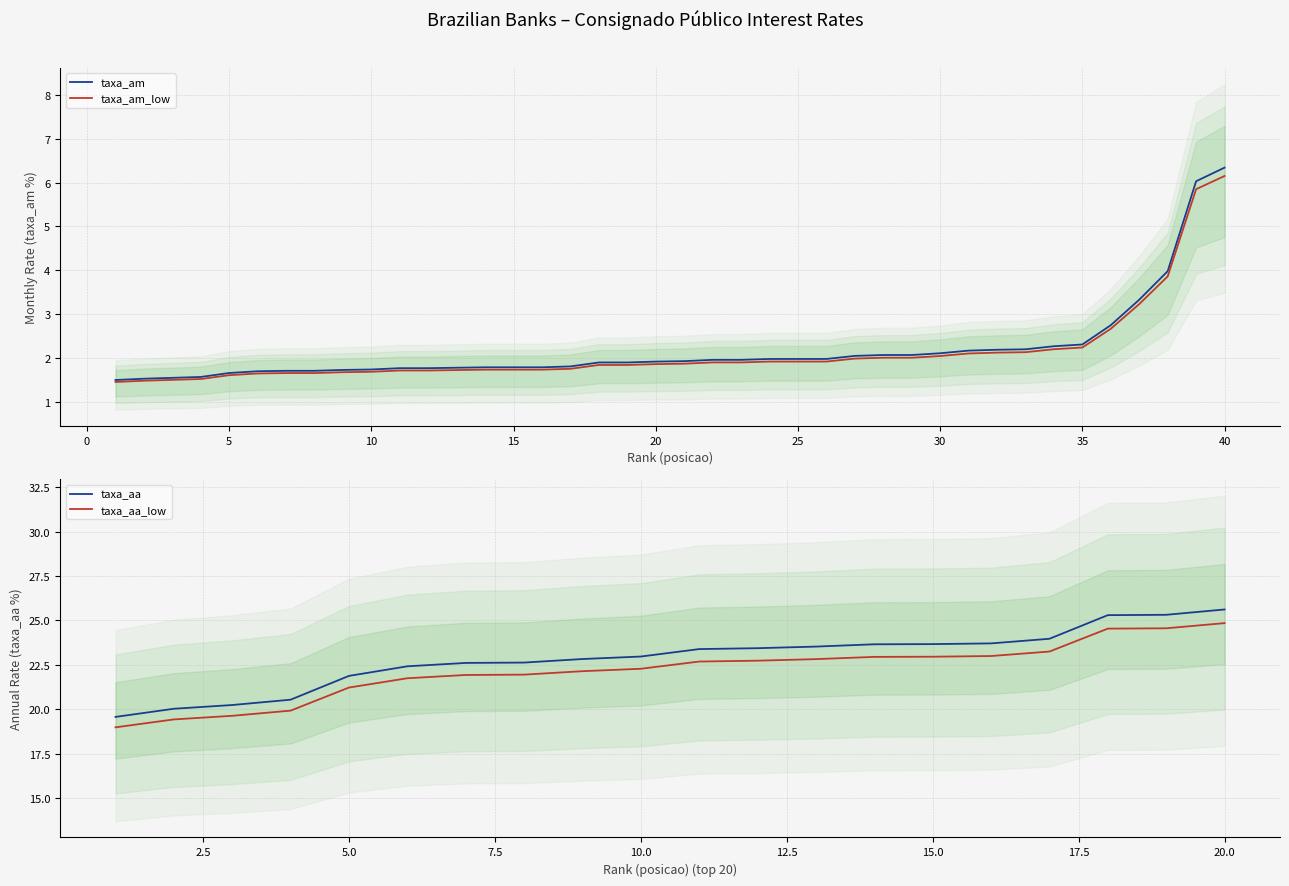

What is the difference between the highest and lowest values at 10?

0.1